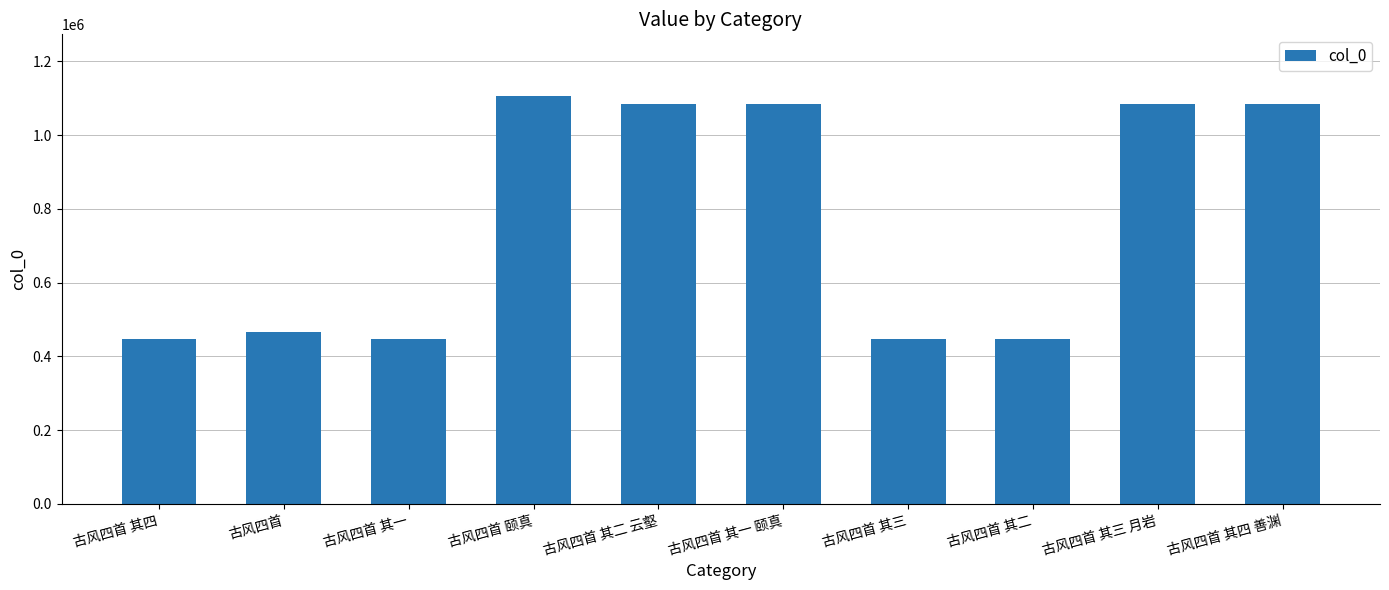

The value at 古风四首 其一 is 291138. True or false?

False